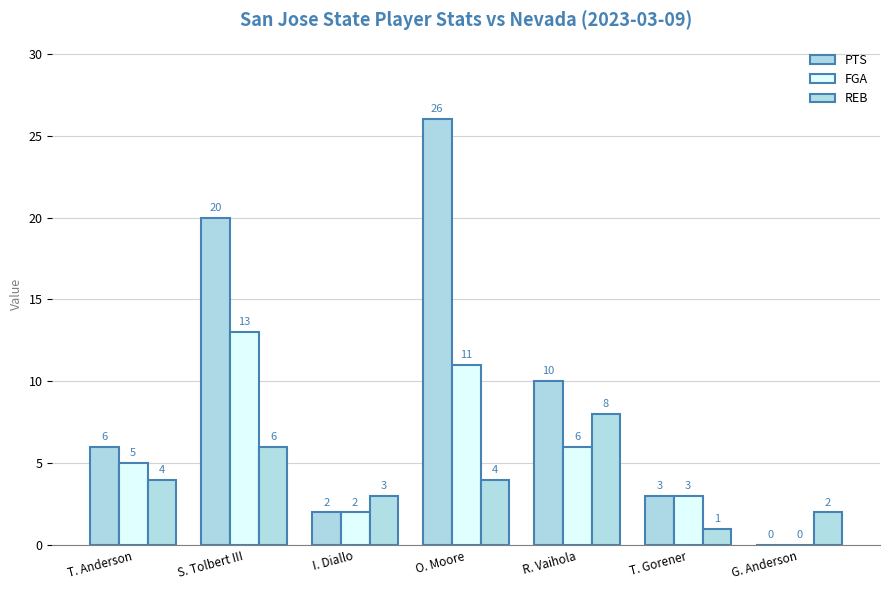

Rank the series by their maximum value, from lowest to highest.

REB, FGA, PTS